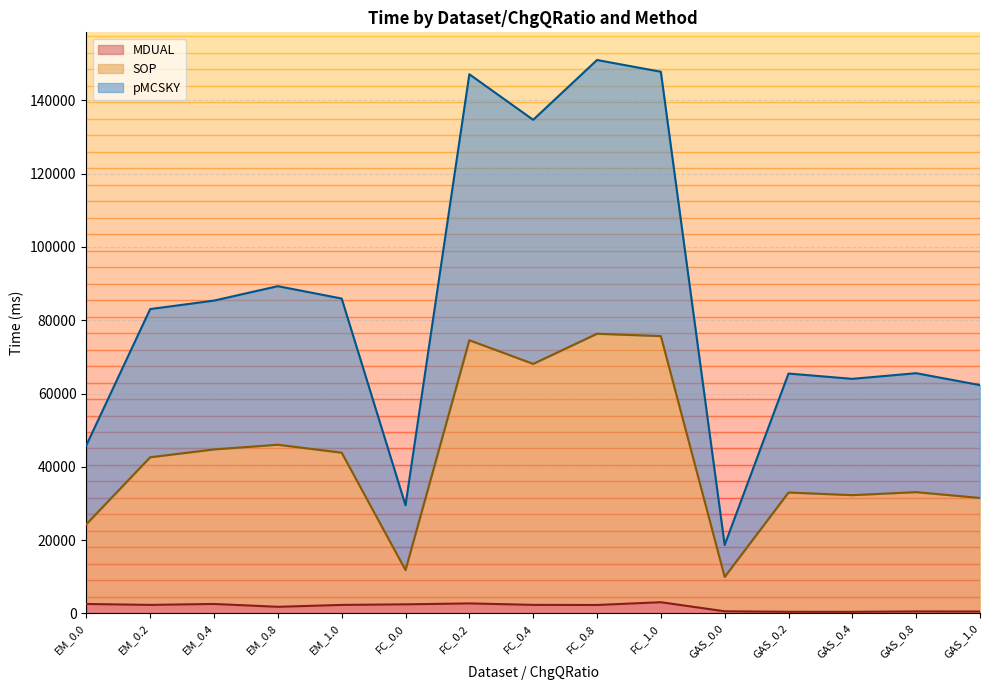

In MDUAL, how many points are higher than both neighbors (excluding endpoints)?

4